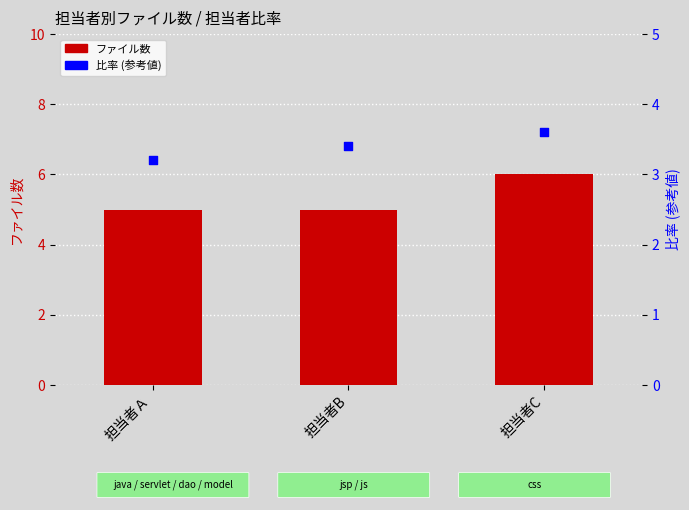

Which series reaches the minimum Y coordinate?

比率 (参考値)